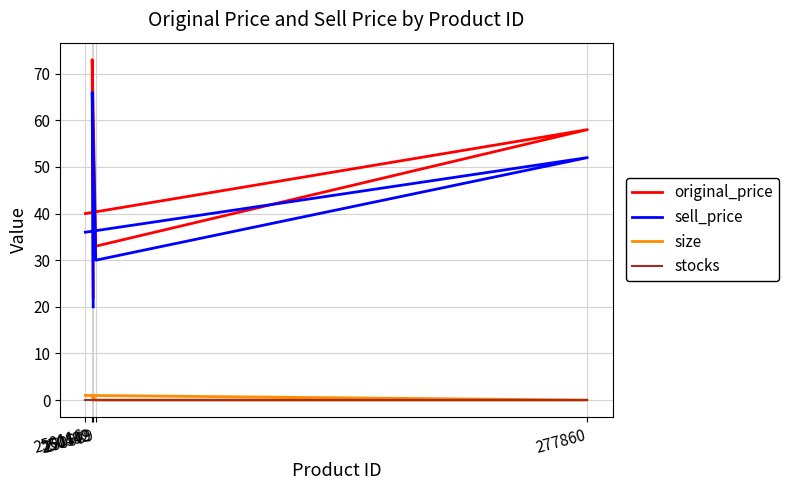

True or false: size and stocks cross at least once.

False